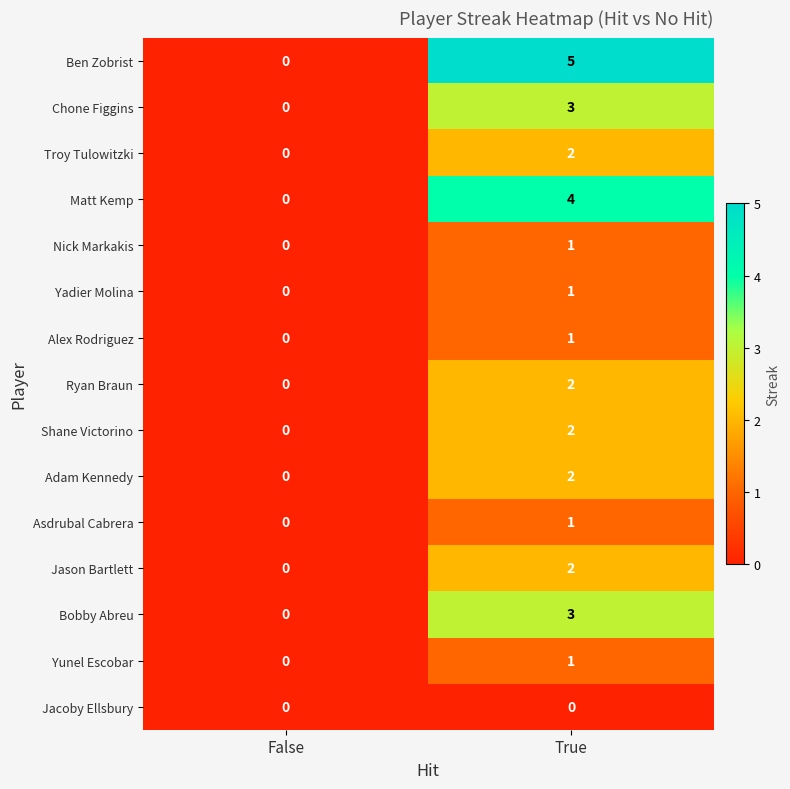

Reading left to right, list all the values displayed in this chart.

Ben Zobrist: 0	5
Chone Figgins: 0	3
Troy Tulowitzki: 0	2
Matt Kemp: 0	4
Nick Markakis: 0	1
Yadier Molina: 0	1
Alex Rodriguez: 0	1
Ryan Braun: 0	2
Shane Victorino: 0	2
Adam Kennedy: 0	2
Asdrubal Cabrera: 0	1
Jason Bartlett: 0	2
Bobby Abreu: 0	3
Yunel Escobar: 0	1
Jacoby Ellsbury: 0	0